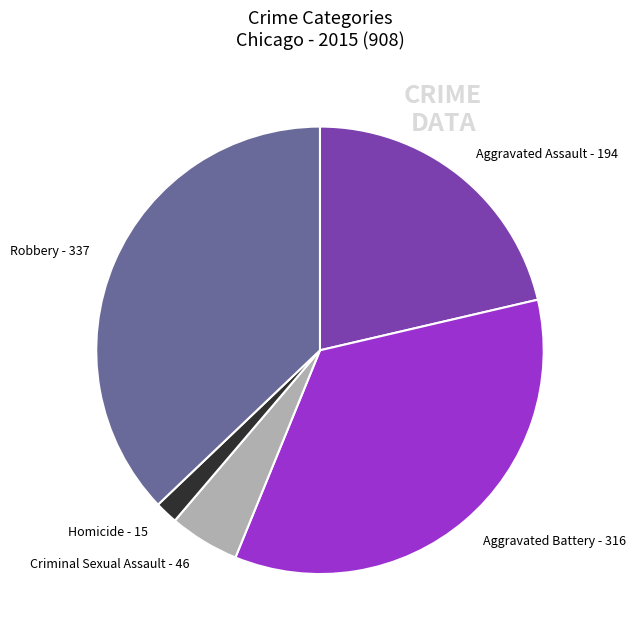

Count the number of slices in the pie.

5